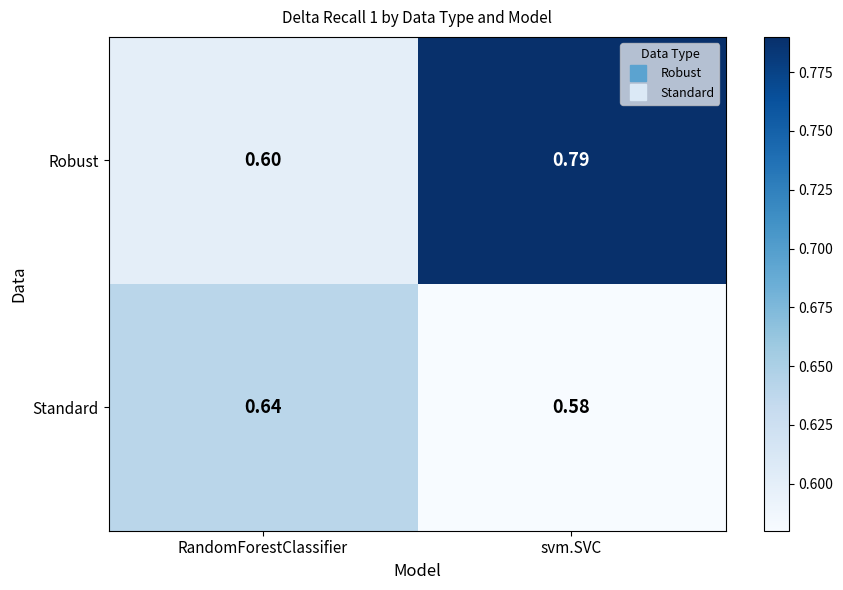

Which category has the lowest value in the Standard series?

svm.SVC